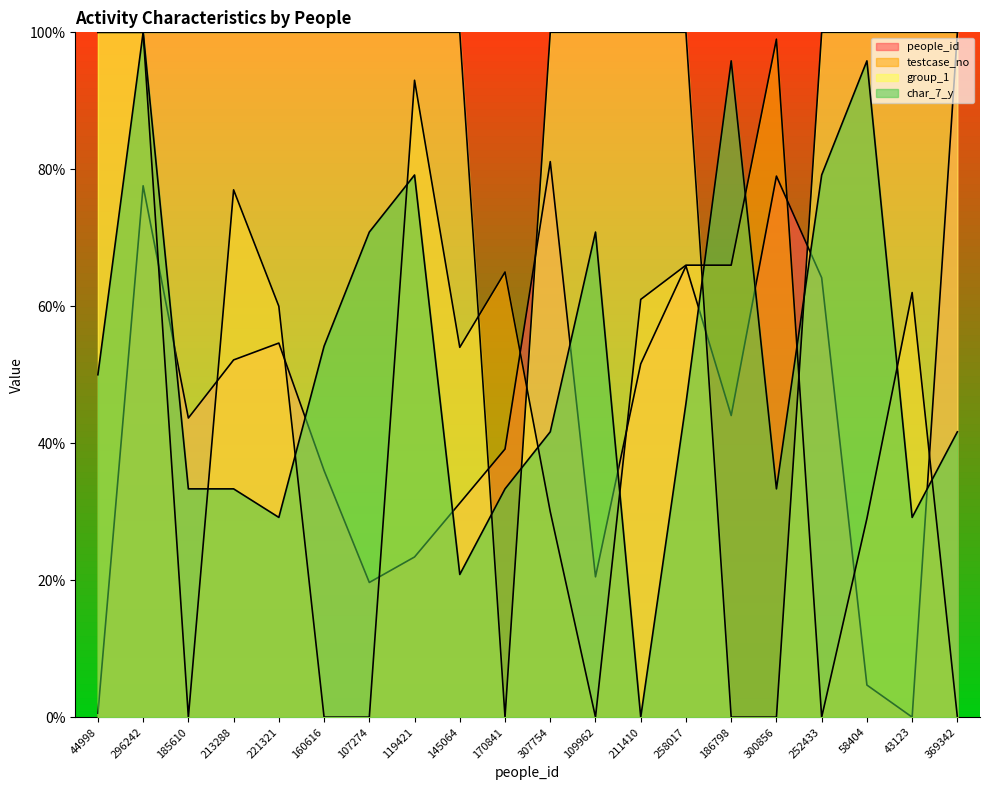

Which series has the largest total across all categories?

group_1